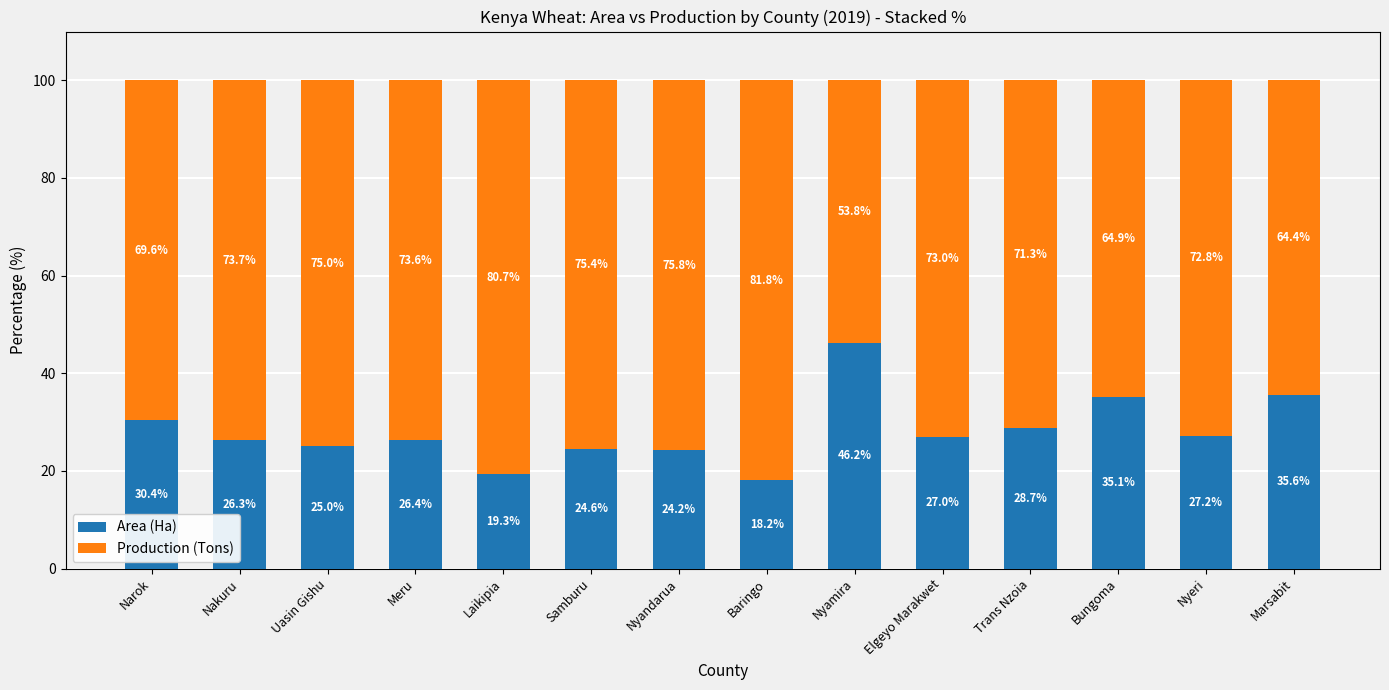

What is the lowest value of the Area (Ha) series?

18.2